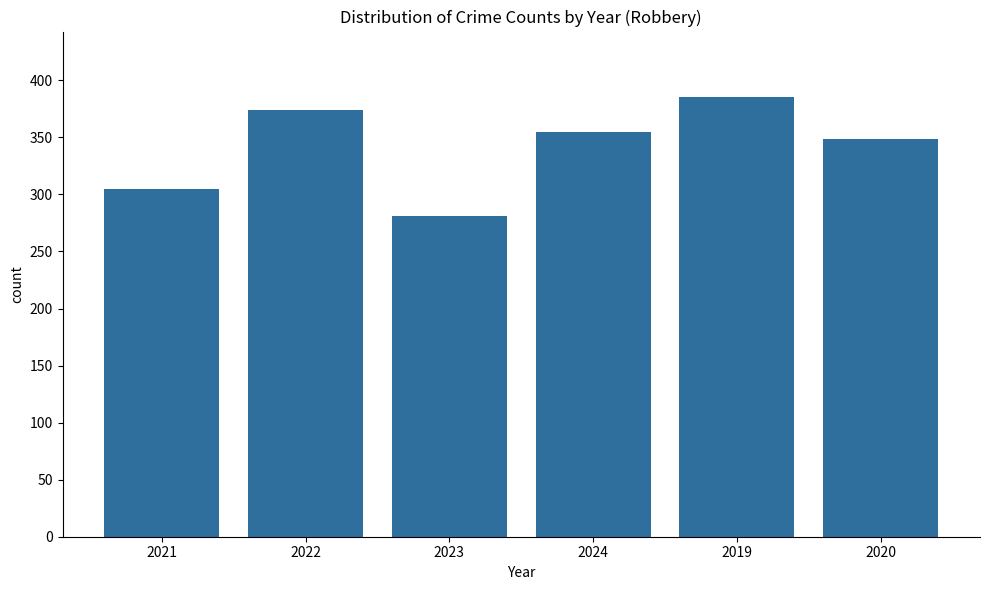

The value at 2024 is 593. True or false?

False